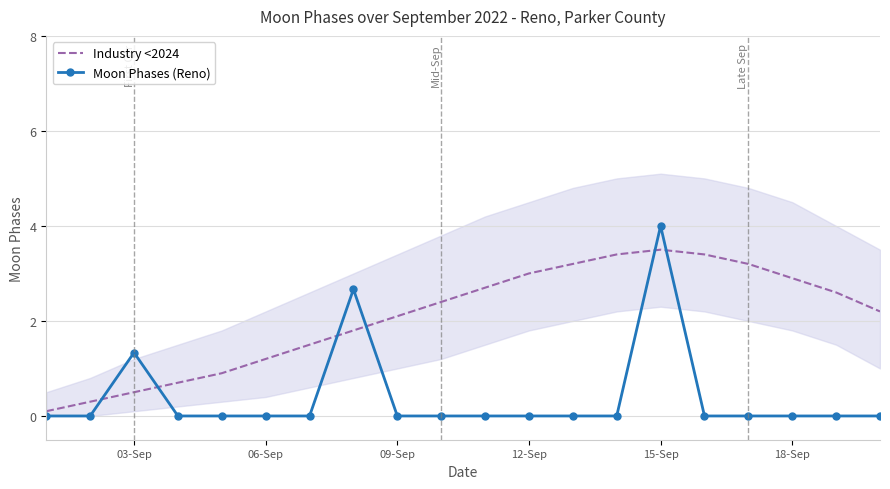

Is it true that Moon Phases (Reno) equals 1.5 at 18-Sep?

False